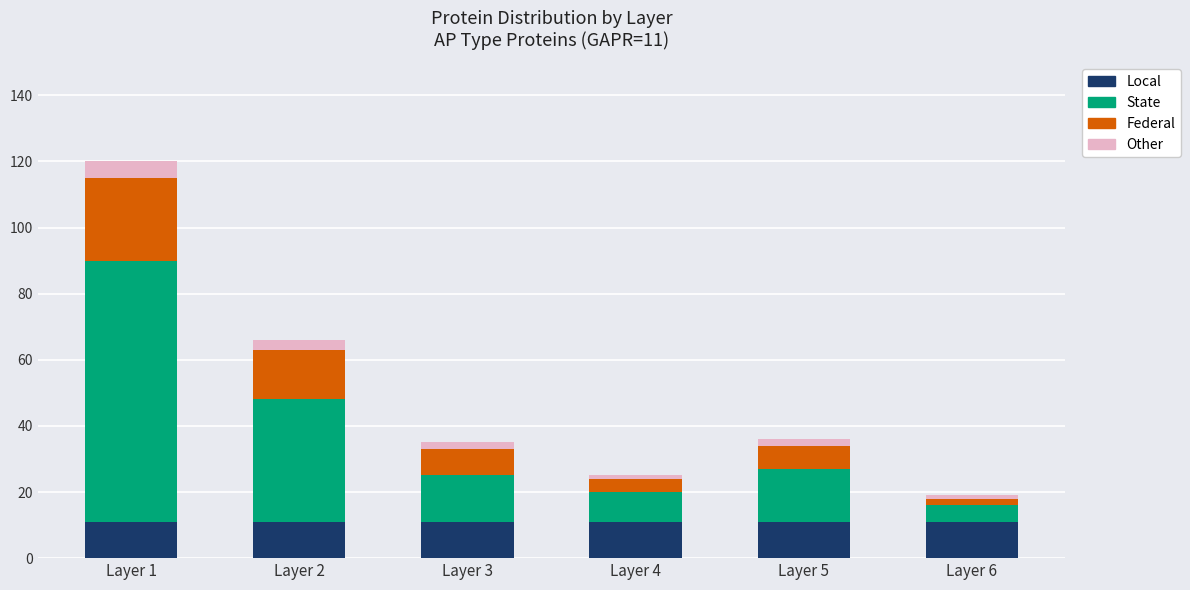

Does the chart contain any negative values?

No